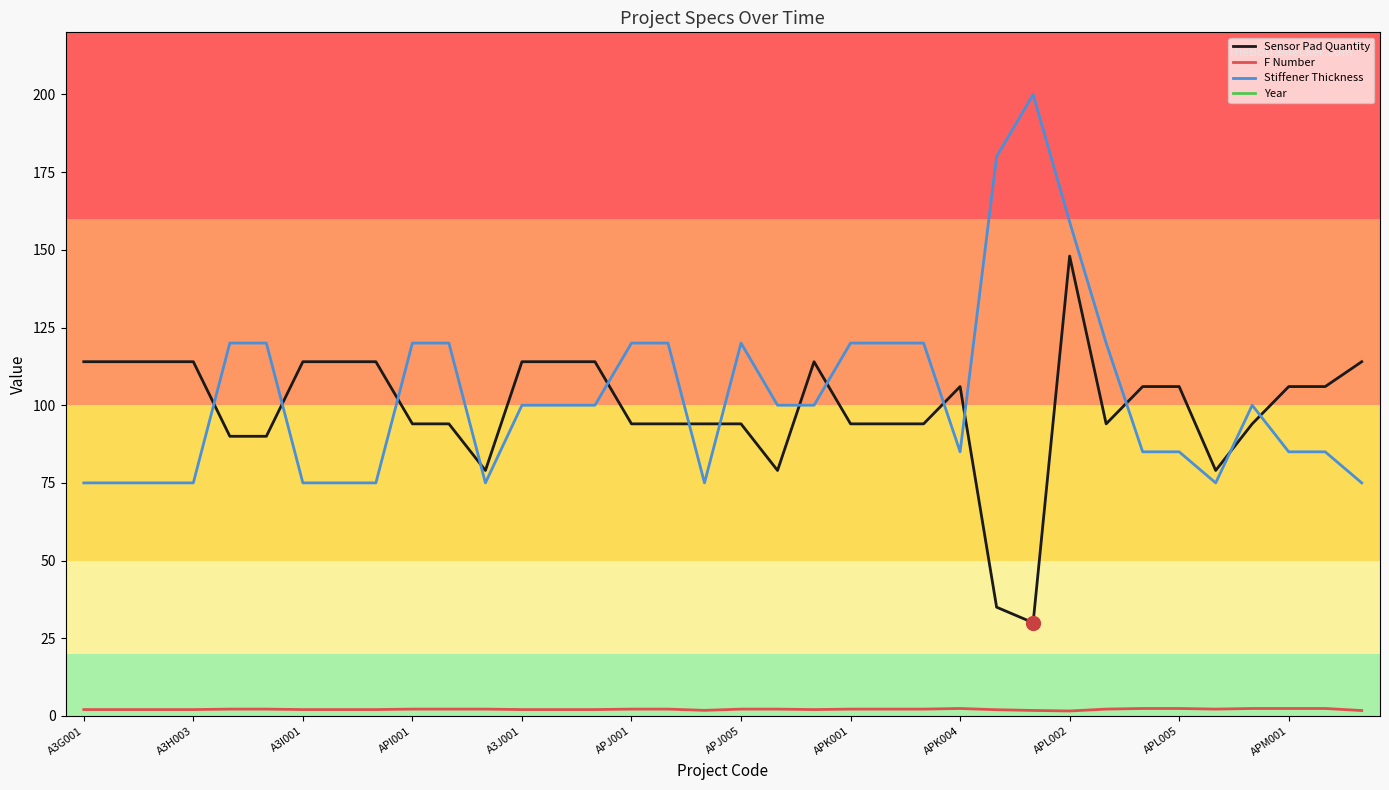

The F Number series shows 2.0 at A3H003. True or false?

True